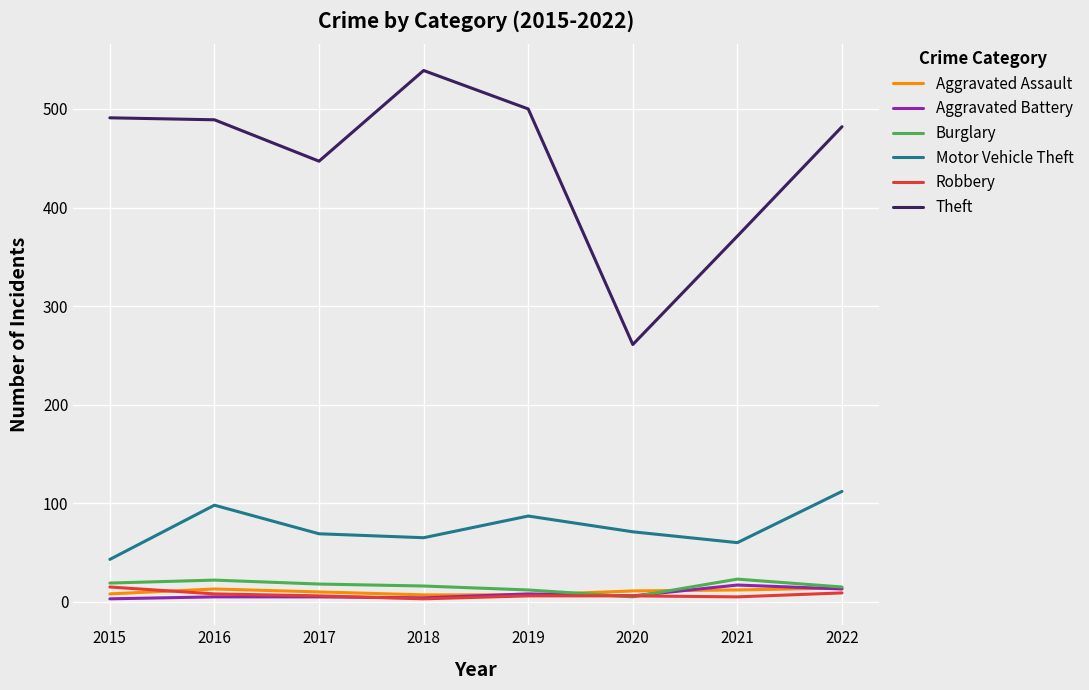

Which series has the widest spread of values?

Theft